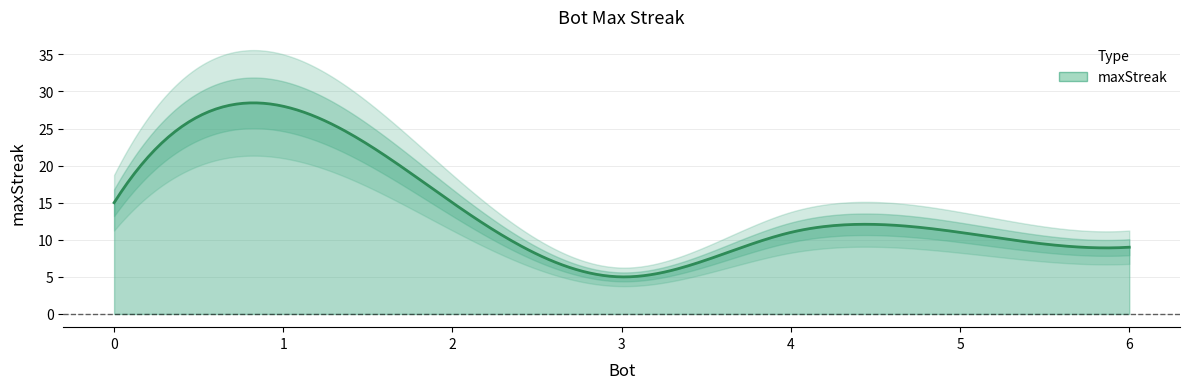

How many lines are shown in the chart?

1